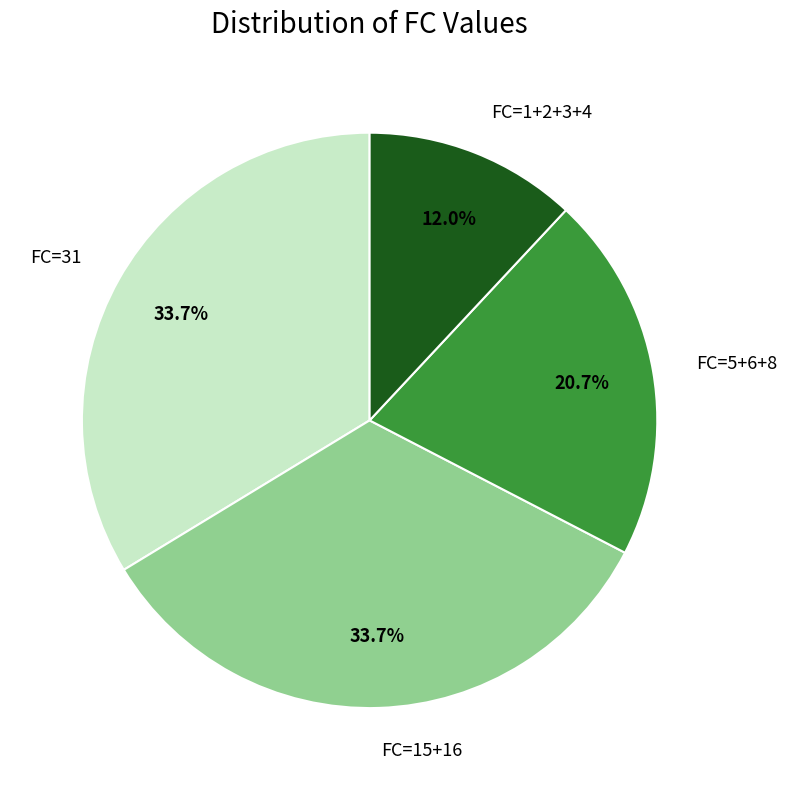

Which category has the smallest portion of the pie?

FC=1+2+3+4